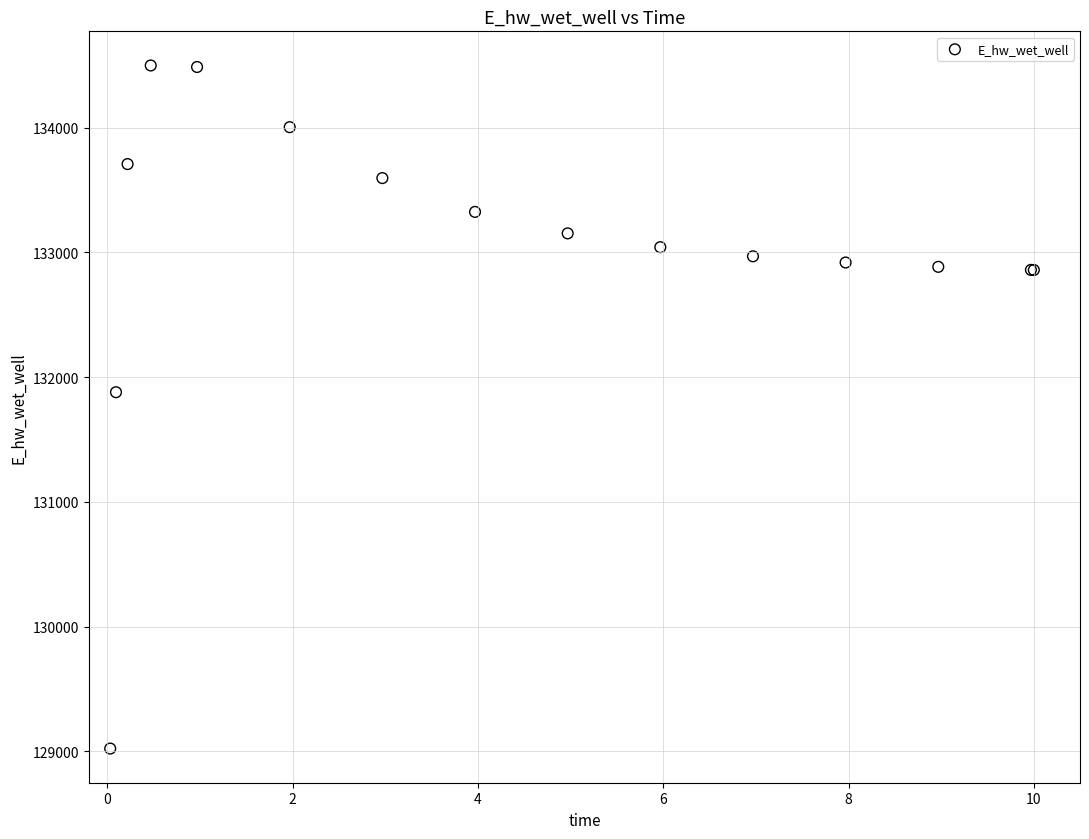

What Y value in the scatter plot is closest to 131760?

131879.2